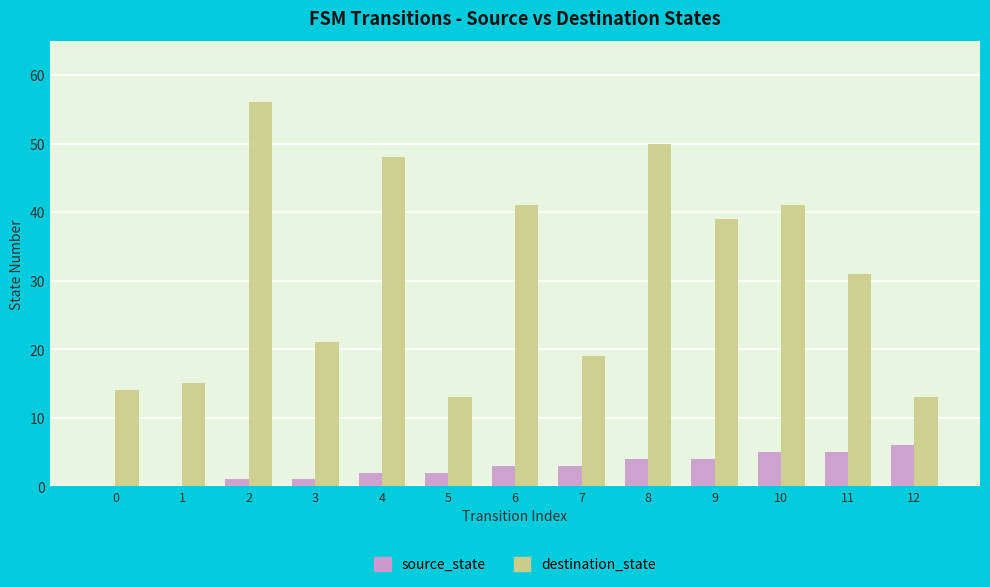

Is it true that destination_state equals 23 at 1?

False